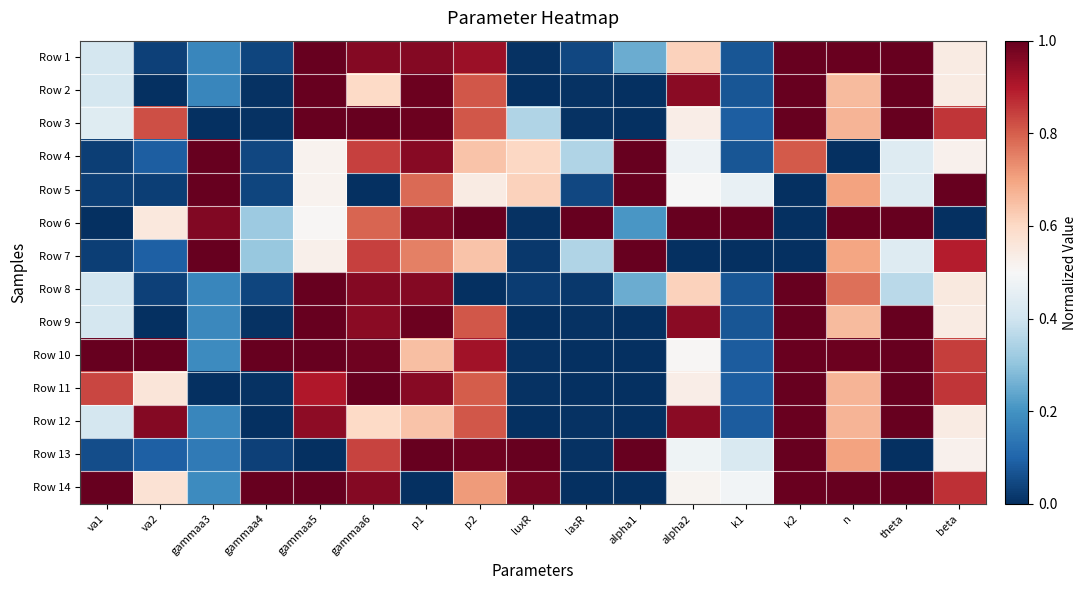

List the series in order of their peak value, highest first.

Row 1, Row 2, Row 3, Row 4, Row 5, Row 6, Row 7, Row 8, Row 9, Row 10, Row 11, Row 13, Row 14, Row 12